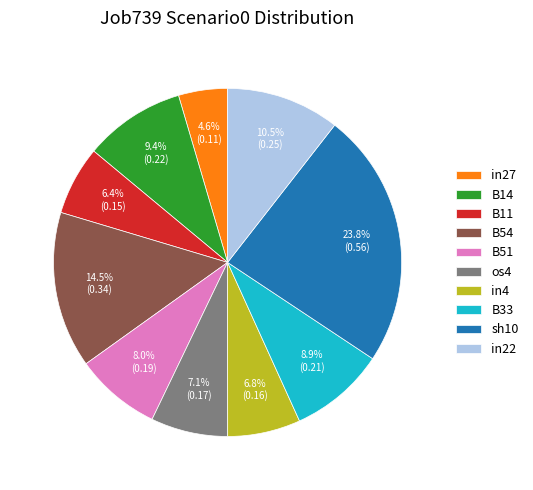

Does B11 account for over 50% of the chart?

No